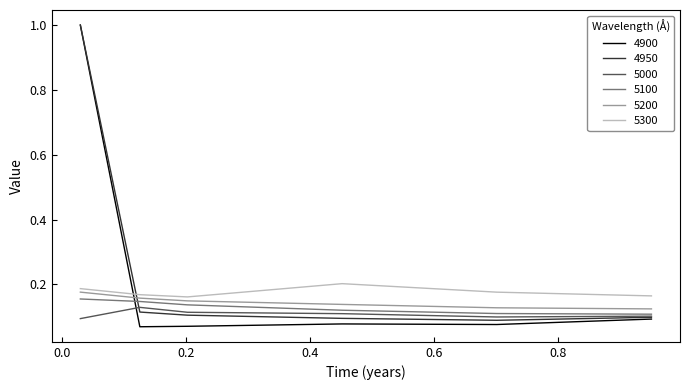

True or false: 5300 has more than 2 points higher than both neighbors.

False